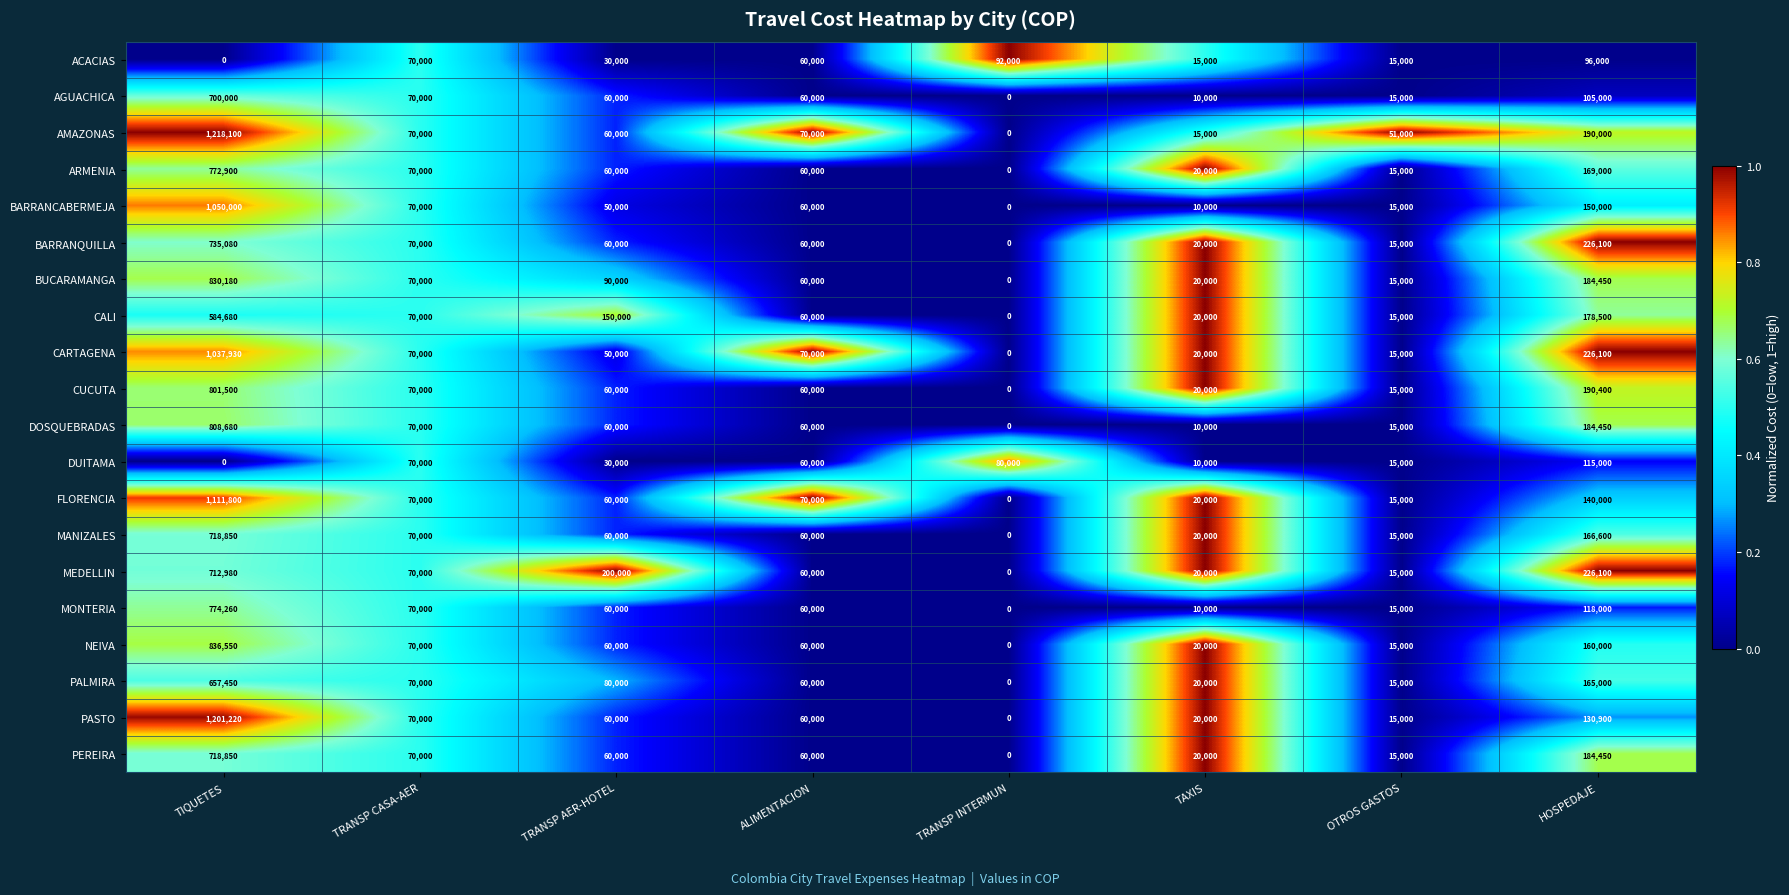

Where is BUCARAMANGA nearest to the value 415090?

HOSPEDAJE